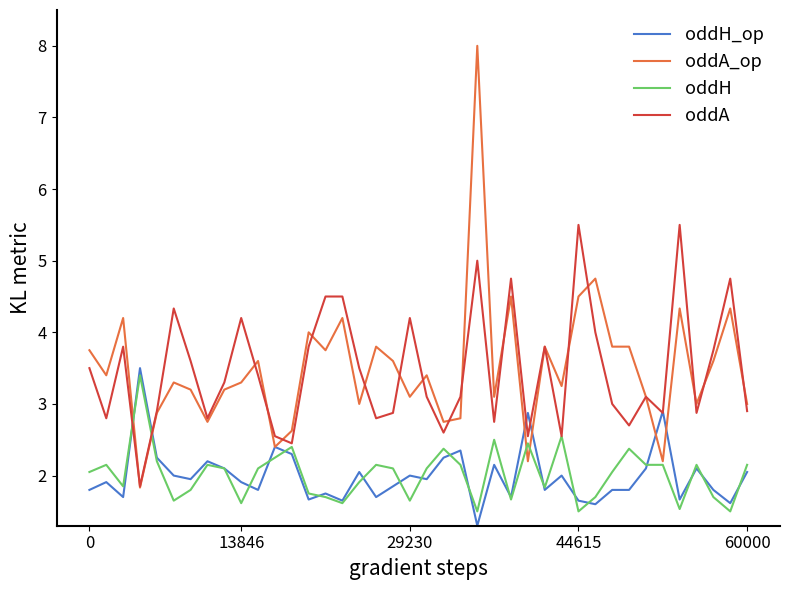

Does the chart display data point markers on the line(s)?

No